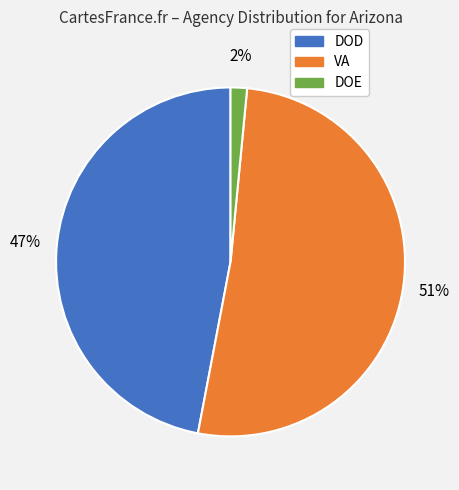

To the nearest percent, what is the combined percentage of VA and DOE?

53%